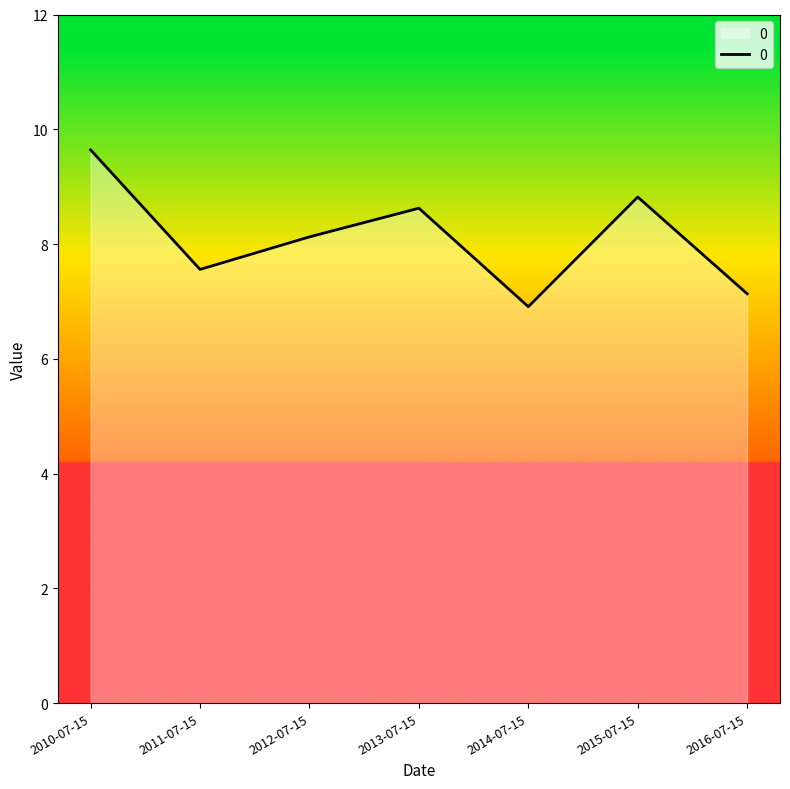

What is the difference between the maximum and second lowest values?

2.5